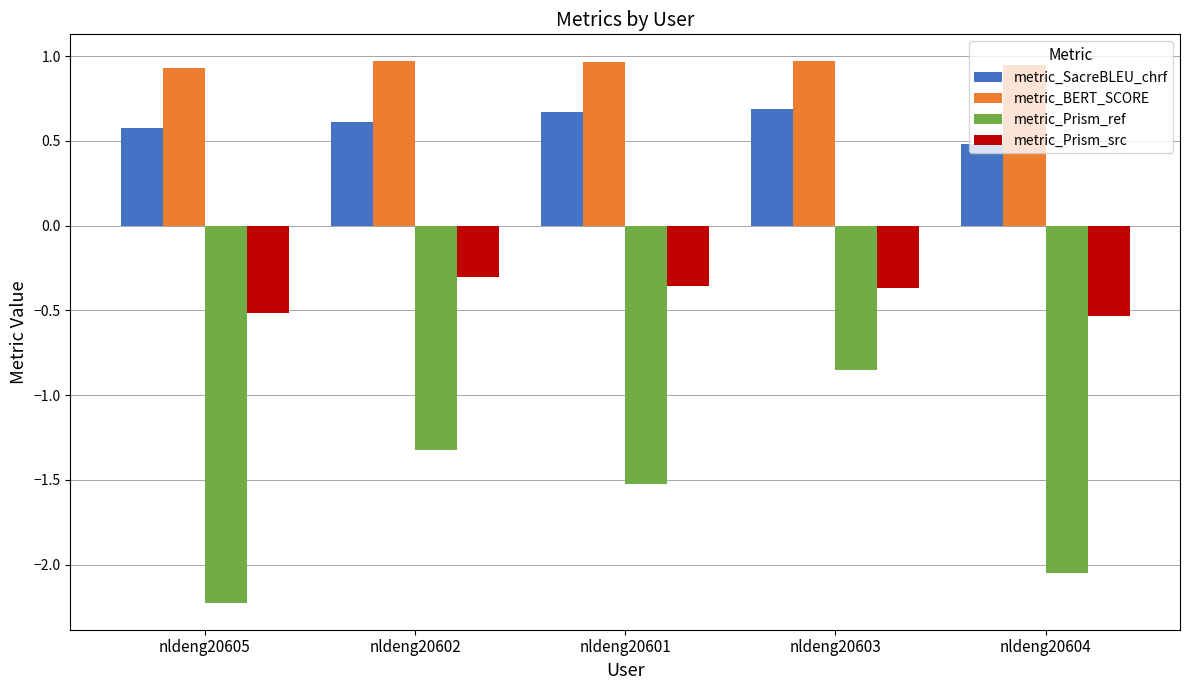

Are the bars horizontal?

No